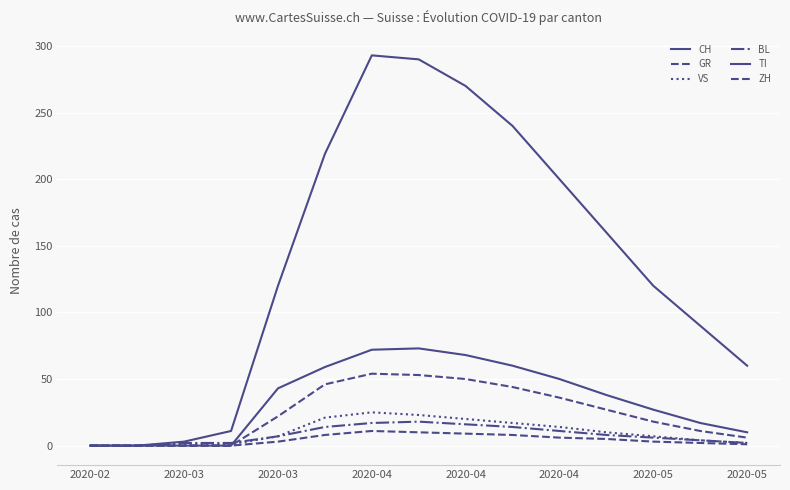

Reading left to right, what are all the values shown in this chart?

CH: 0	0	3	11	120	219	293	290	270	240	200	160	120	90	60
GR: 0	0	0	0	3	8	11	10	9	8	6	5	3	2	1
VS: 0	0	1	1	7	21	25	23	20	17	14	10	7	4	2
BL: 0	0	2	2	7	14	17	18	16	14	11	8	6	4	2
TI: 0	0	0	0	43	59	72	73	68	60	50	38	27	17	10
ZH: 0	0	0	0	22	46	54	53	50	44	36	27	18	11	6